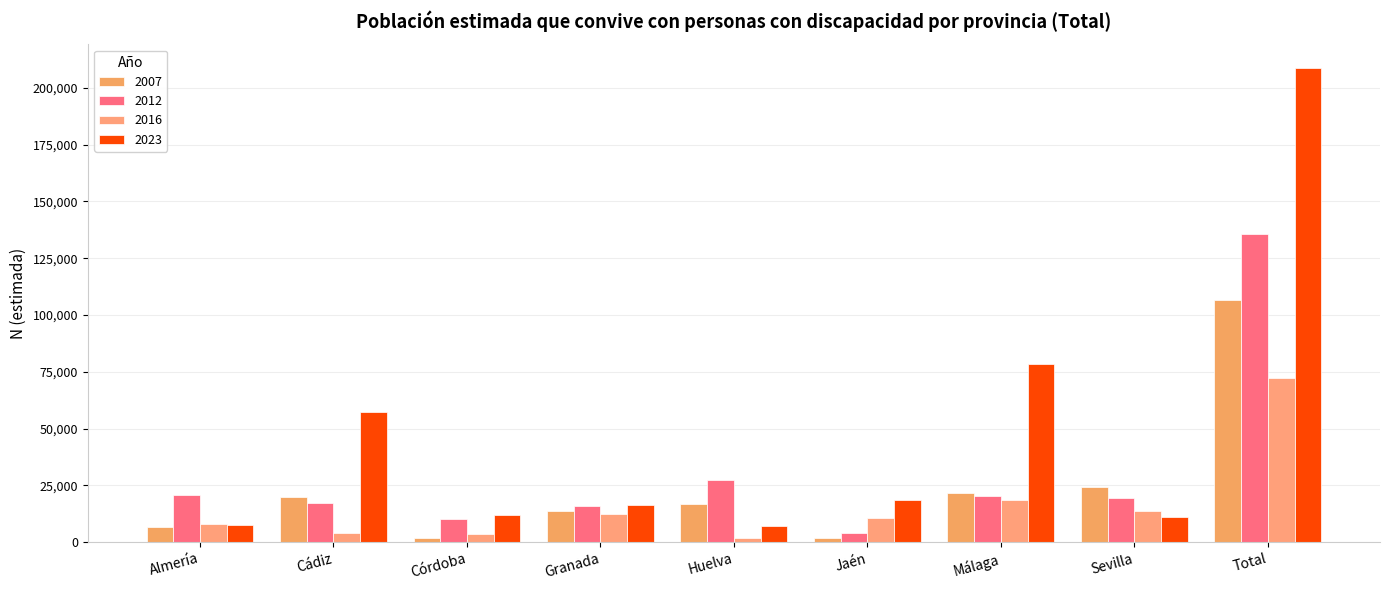

What is the label of the 7th bar from the left?

Málaga